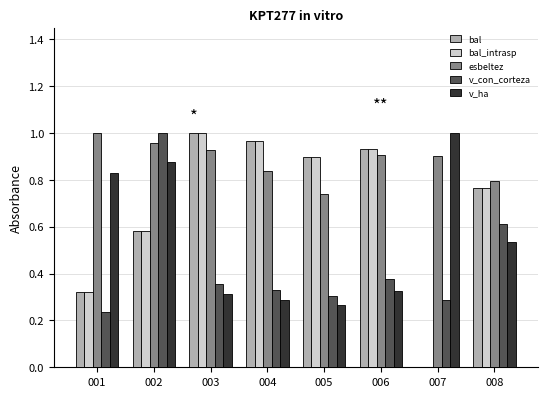

Are the bars horizontal?

No